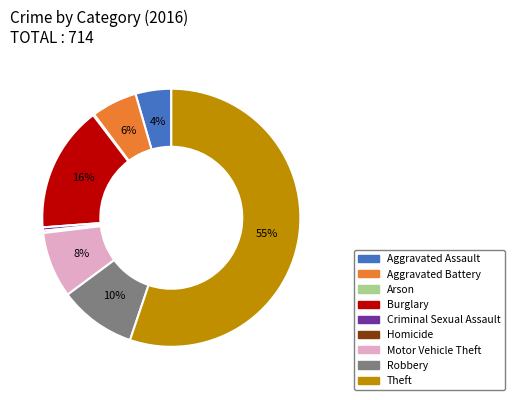

Is Homicide the majority of the pie?

No